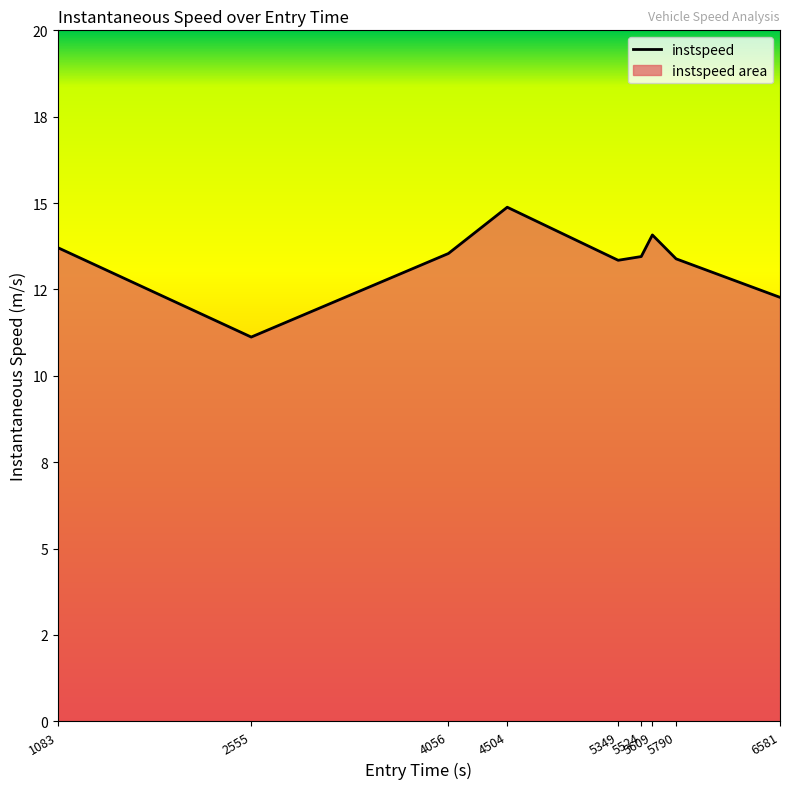

What is the value of the 1st point from the left?

13.7